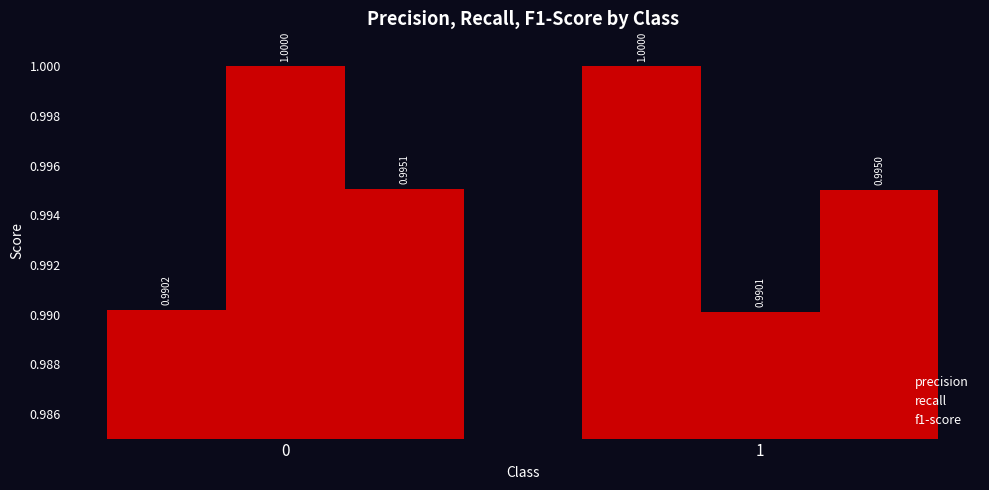

List the series in order of their peak value, lowest first.

f1-score, precision, recall